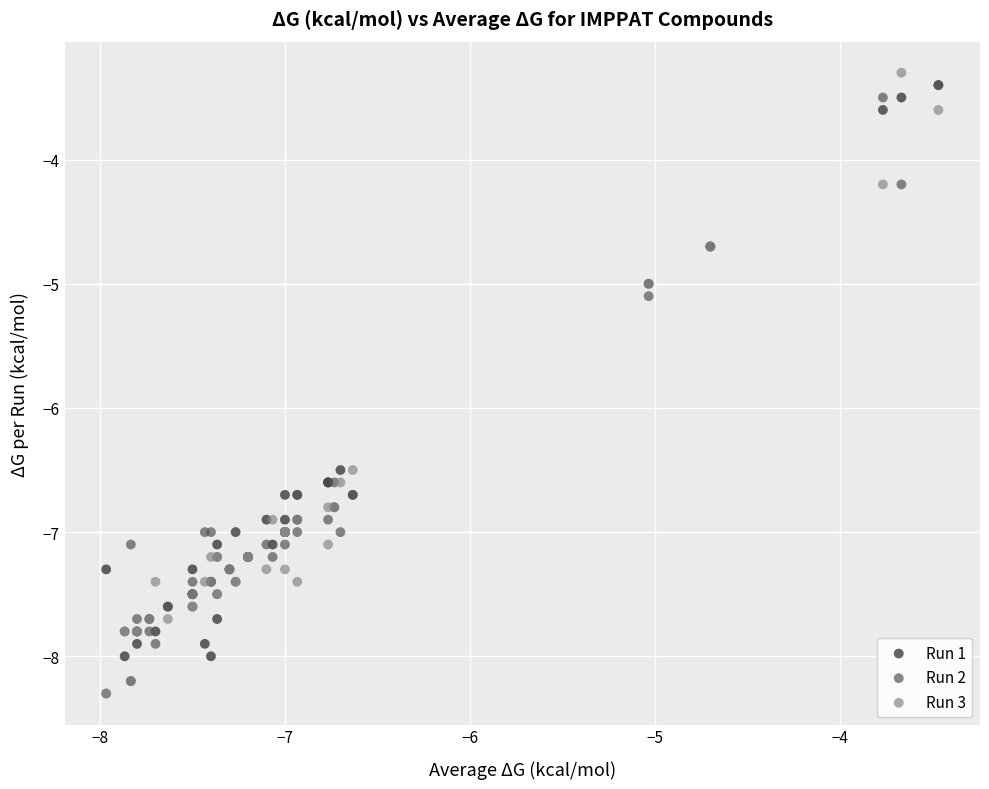

Which series reaches the maximum Y coordinate?

Run 3